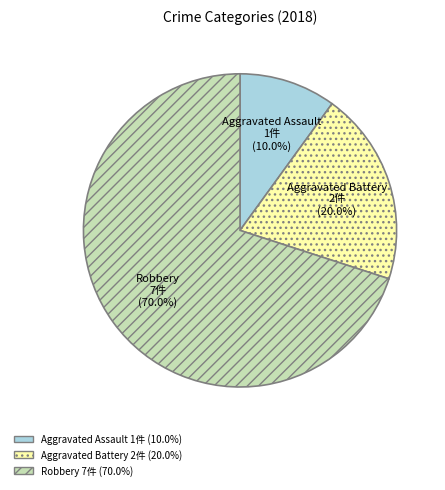

To the nearest percent, what is the average slice percentage?

33%